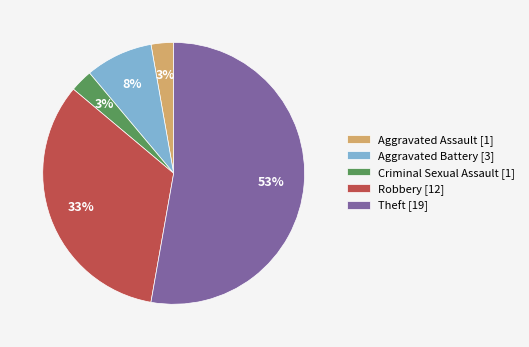

Is the sum of Aggravated Battery [3] and Aggravated Assault [1] greater than half?

No